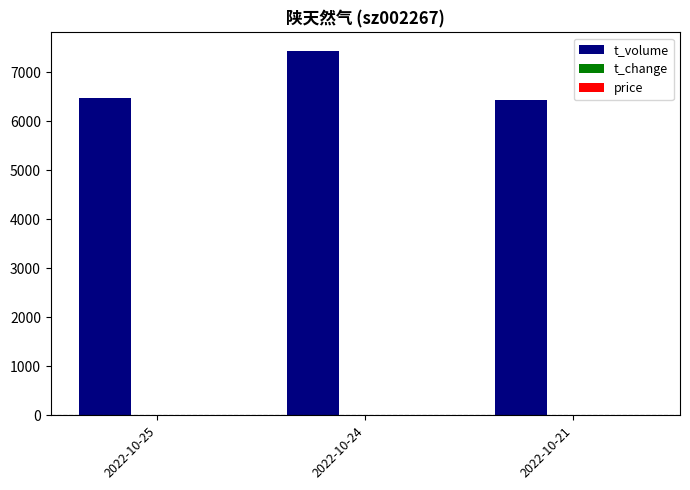

At which category does the chart reach its peak across all series?

2022-10-24